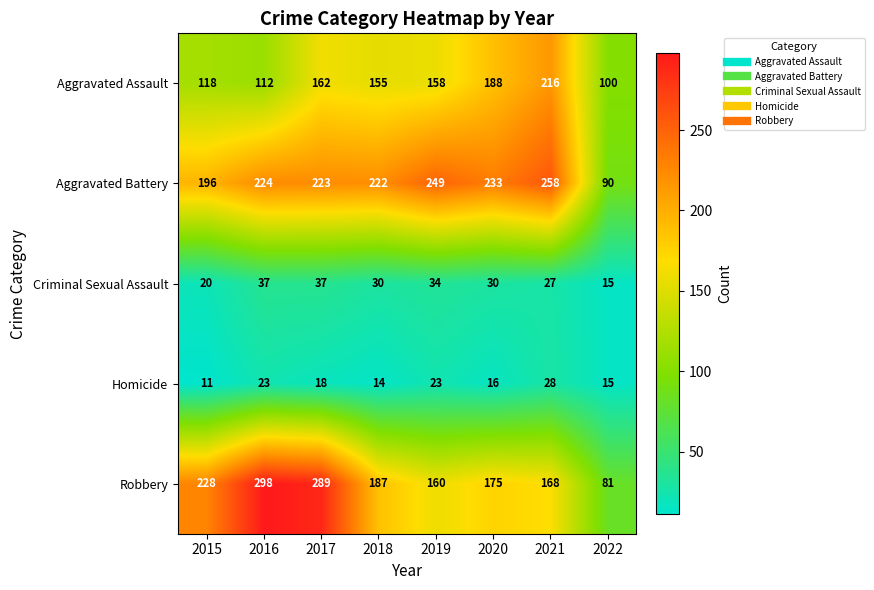

Which category has the highest value in the Robbery series?

2016